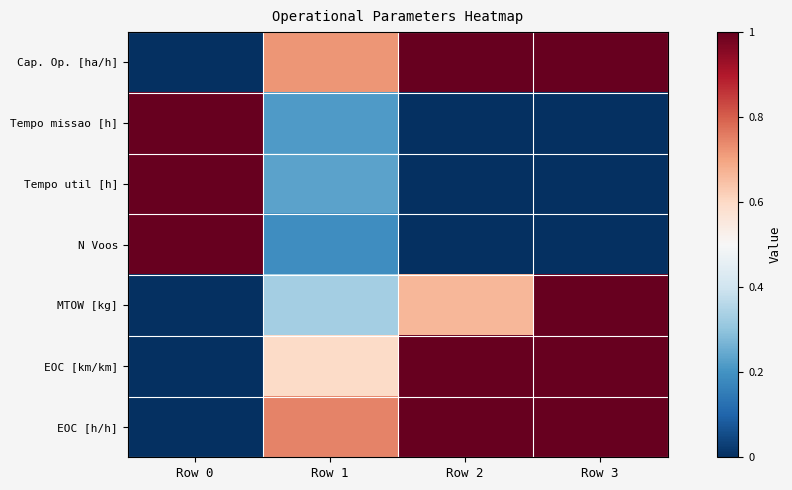

How many distinct data groups are displayed?

7